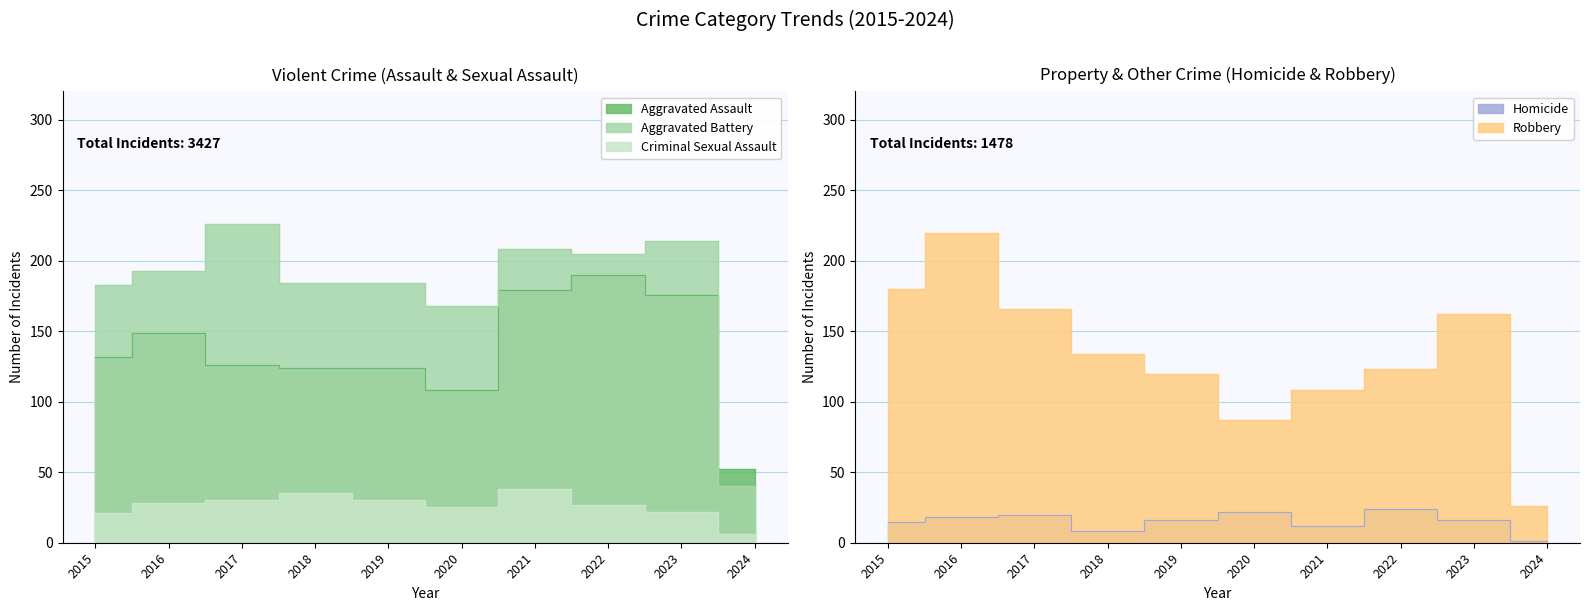

List the labels in order of Robbery value, smallest first.

2024, 2020, 2021, 2019, 2022, 2018, 2023, 2017, 2015, 2016